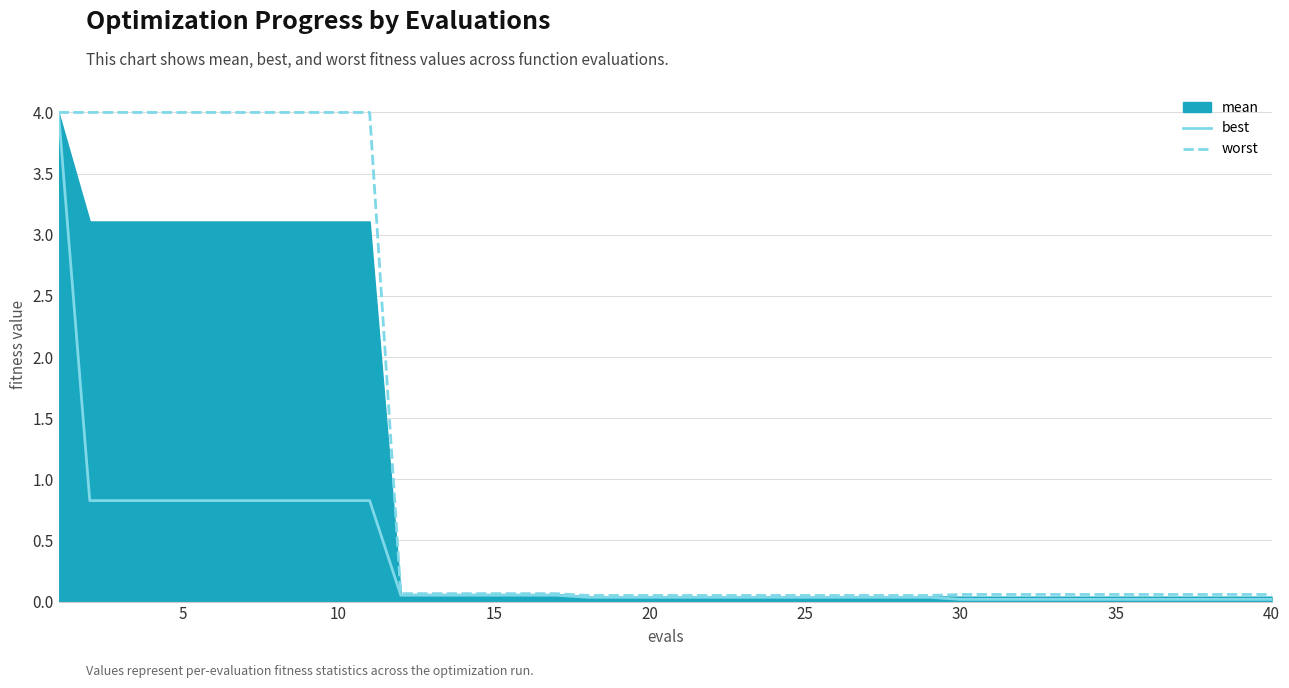

The worst series shows 0.1 at 35. True or false?

True